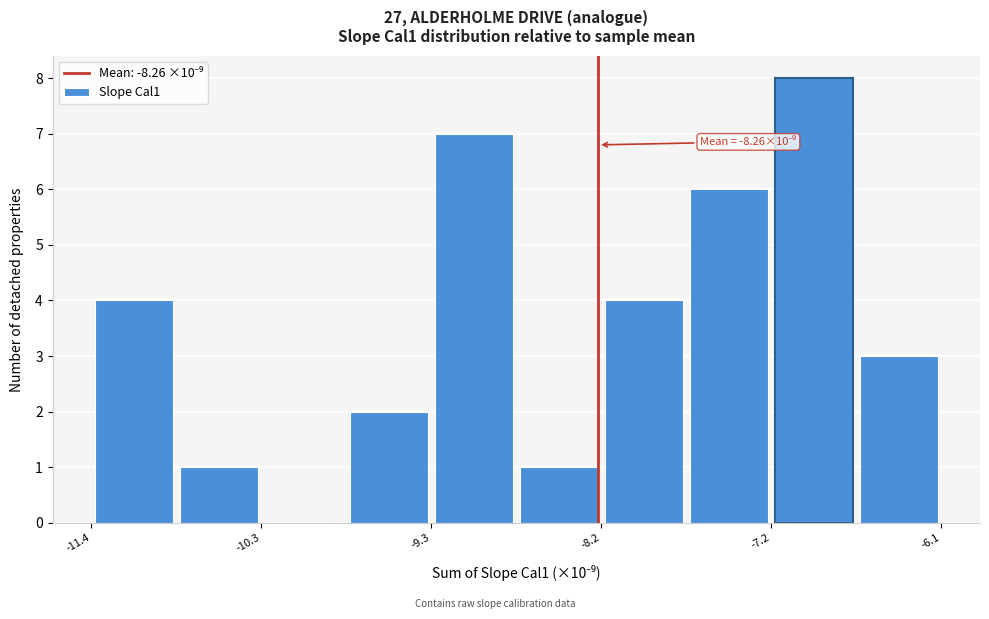

Around what value on the x-axis is the tallest bar? Give the approximate position of its centre, as read against the axis.

-7.0